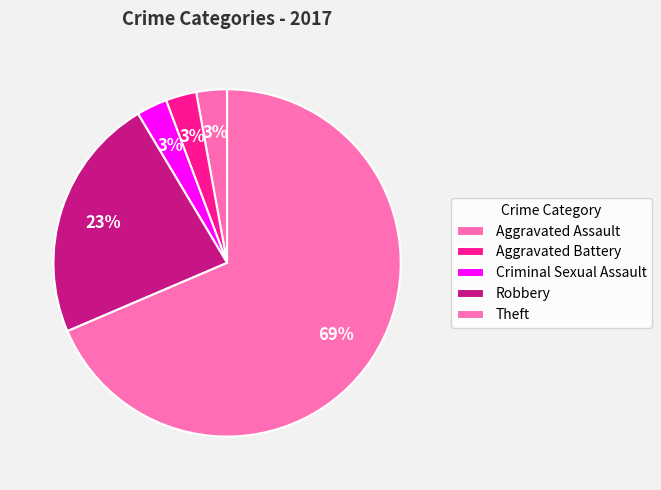

To the nearest percent, what portion does Aggravated Assault represent?

3%